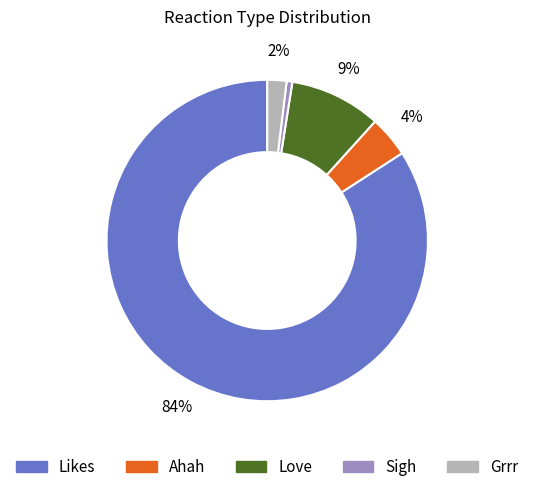

To the nearest percent, what is the average slice percentage?

20%